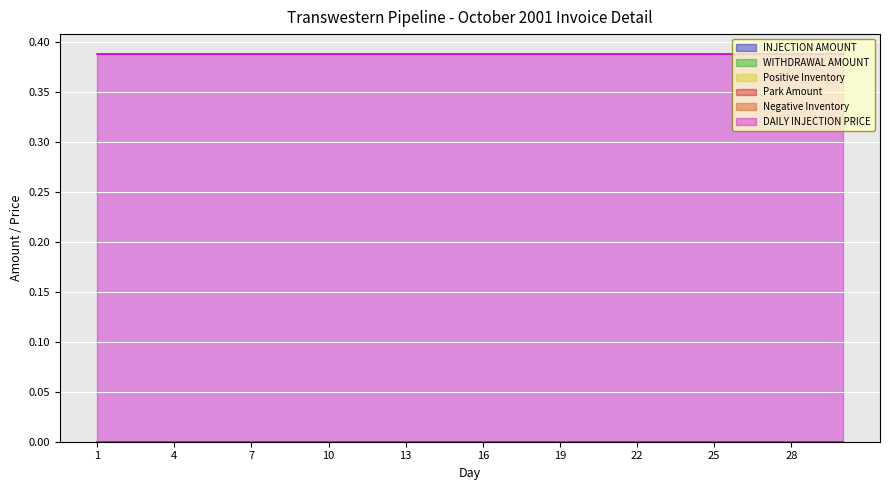

True or false: WITHDRAWAL AMOUNT and DAILY INJECTION PRICE cross at least once.

False